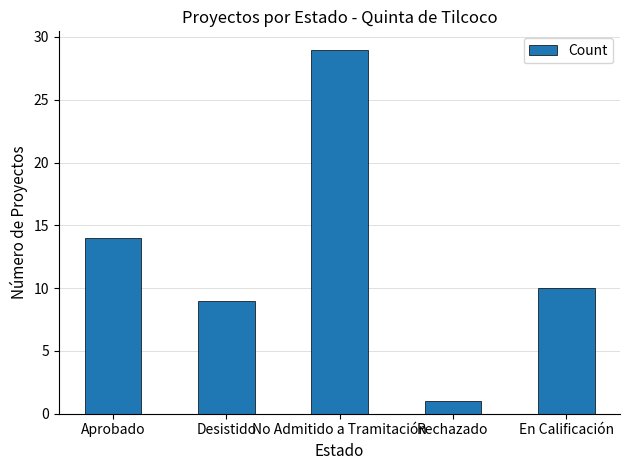

Reading left to right, list all the values displayed in this chart.

Aprobado=14	Desistido=9	No Admitido a Tramitación=29	Rechazado=1	En Calificación=10